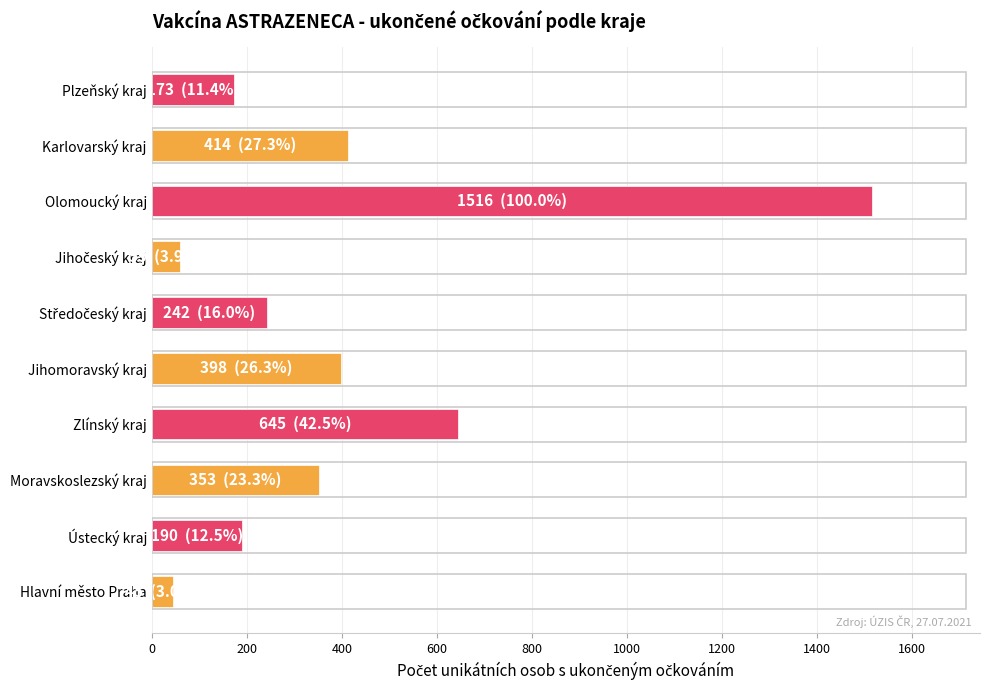

How many series are shown in this chart?

1